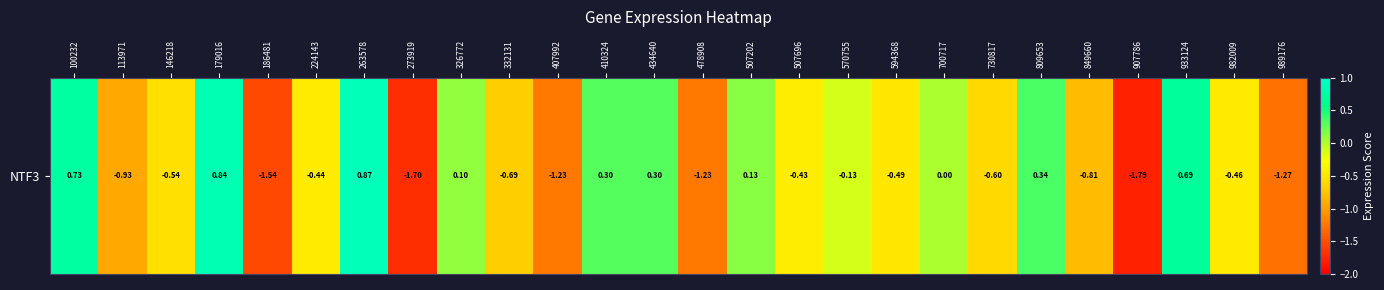

How many data points are above 0?

10